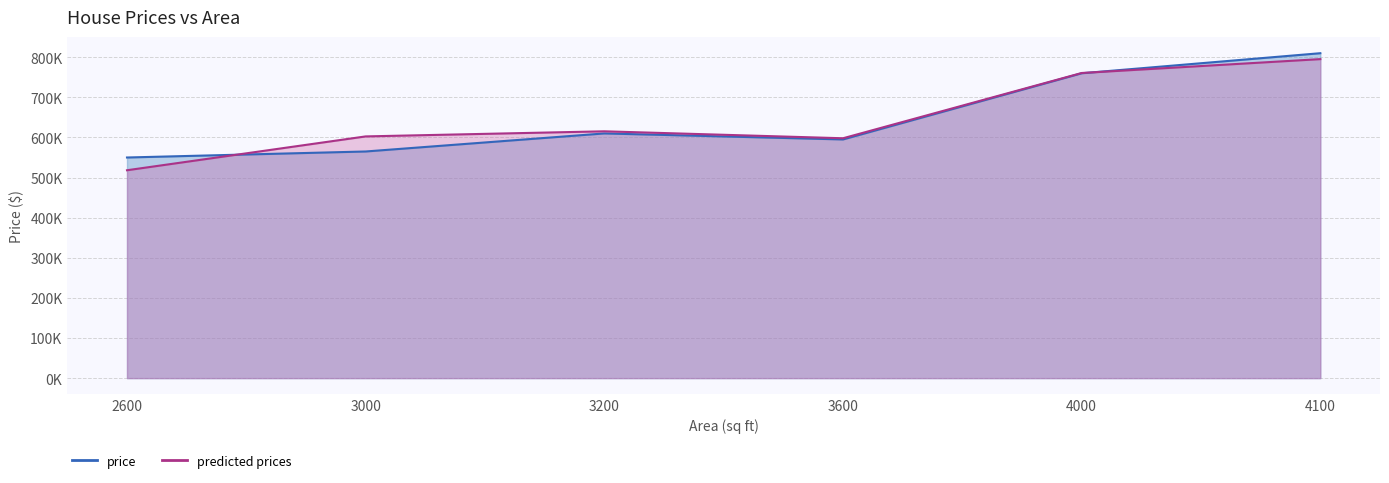

At which label does price first exceed 610000?

4000